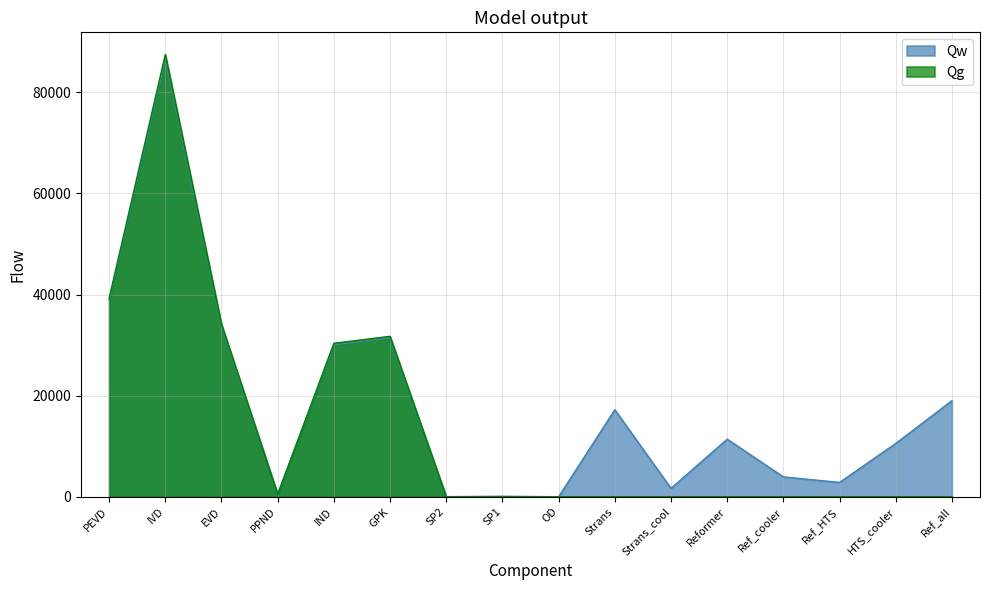

True or false: Qg has a value of 54410.4 at IVD.

False